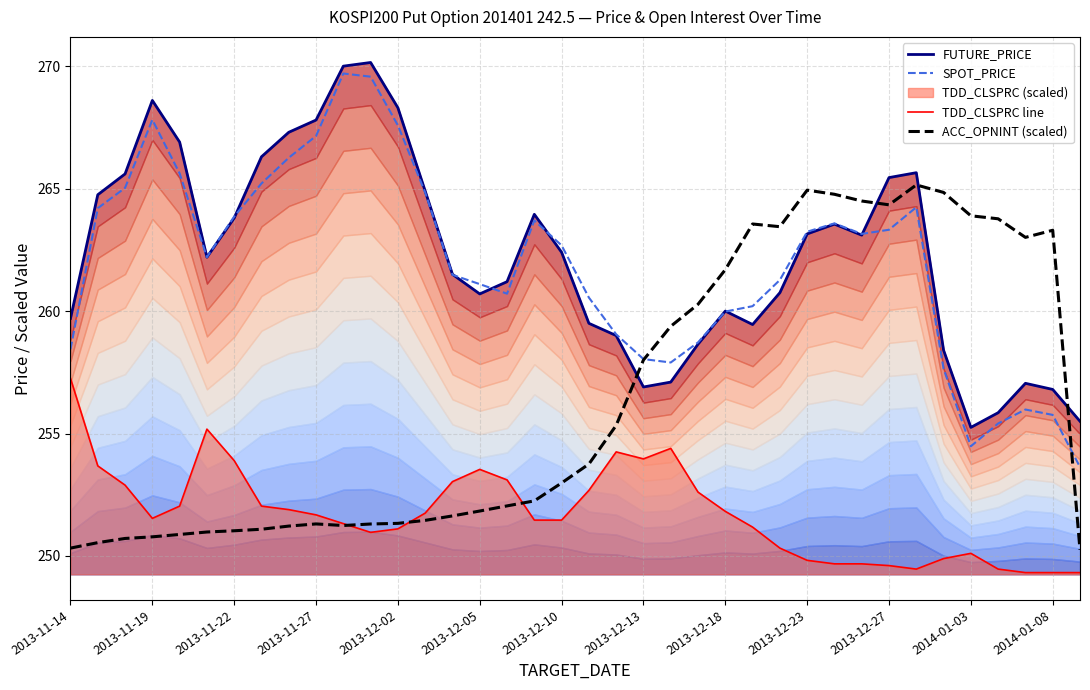

What is the approximate value of ACC_OPNINT (scaled) at 16?

252.0